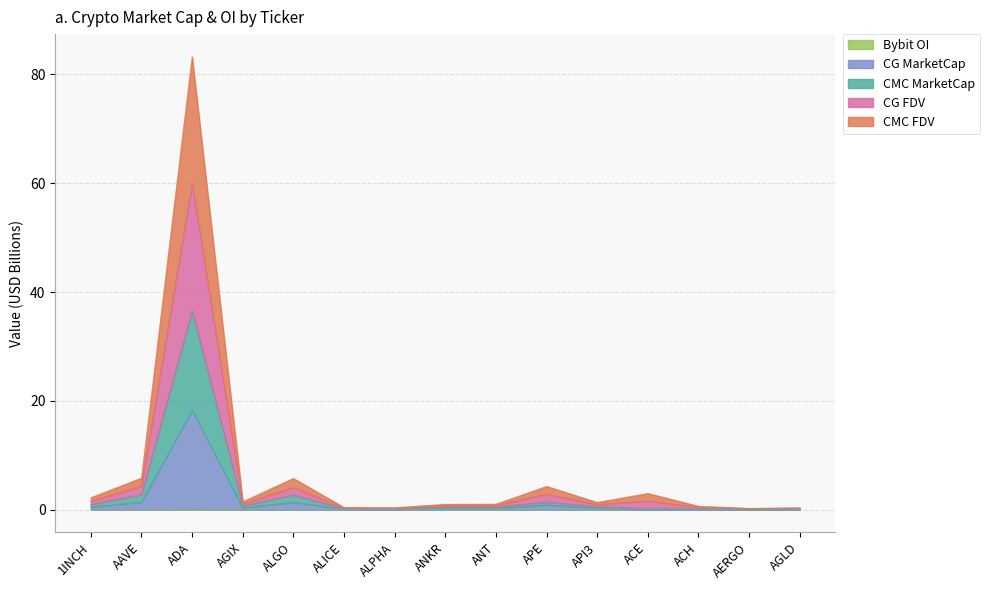

What value does the CMC_FDV series have at ALGO?

5.8